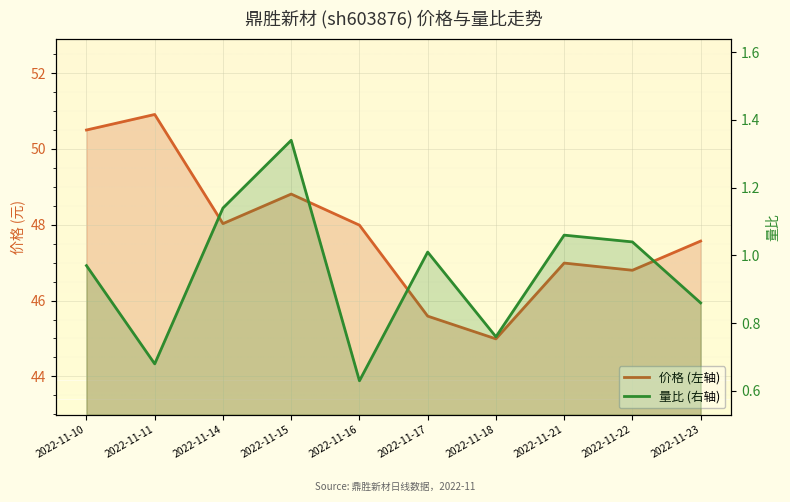

The value of 量比 (右轴) at 2022-11-14 is 1.7. True or false?

False